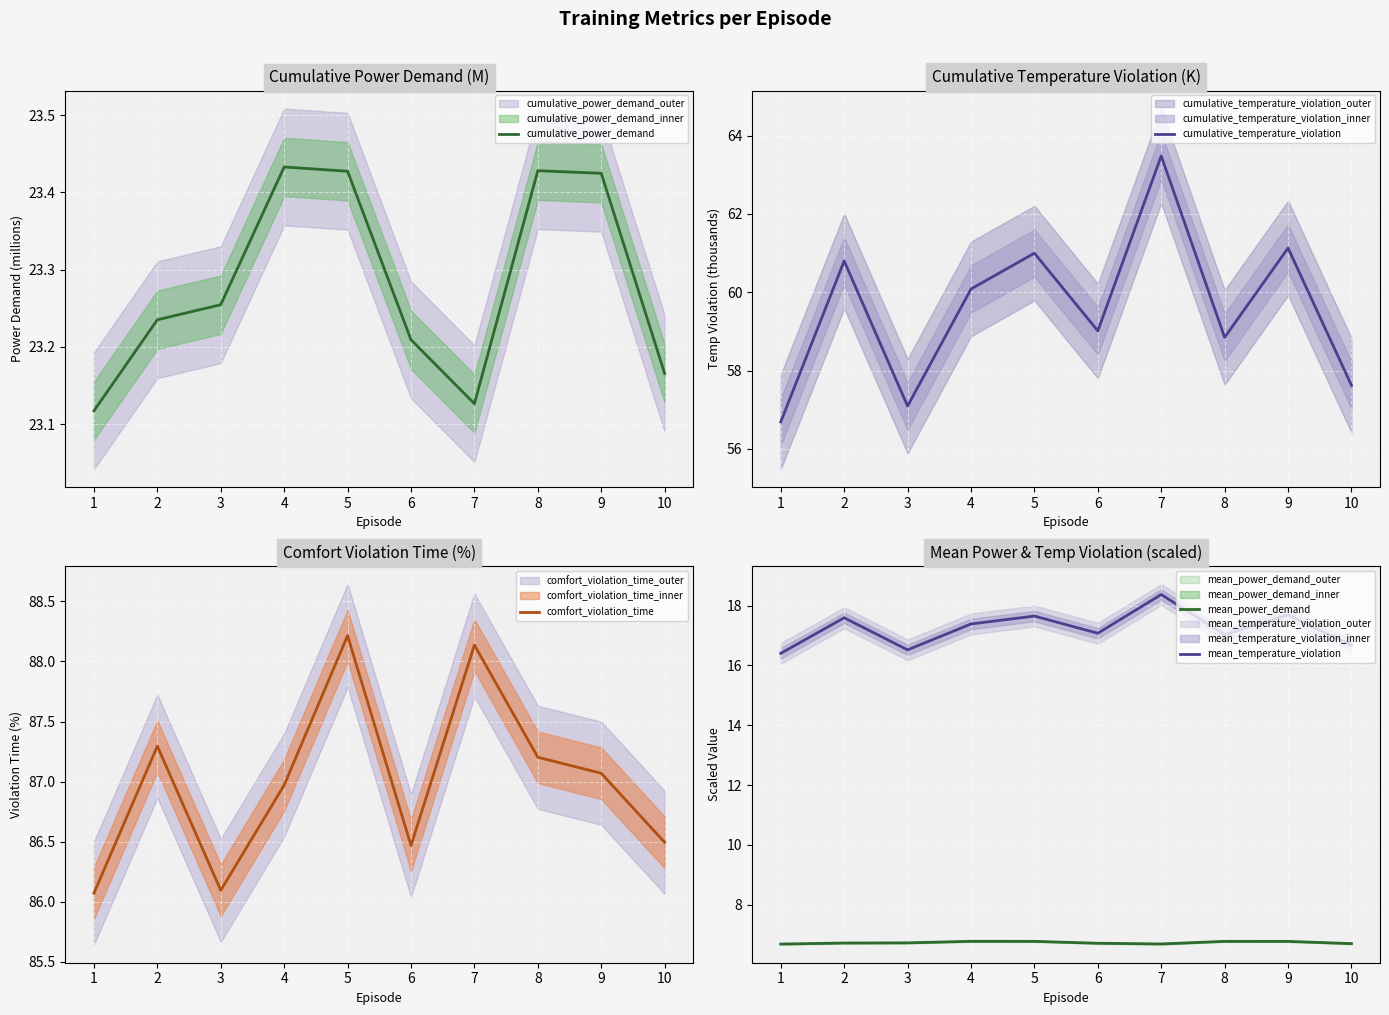

Is the value of cumulative_temperature_violation at 2 greater than the value of mean_power_demand at 3?

Yes